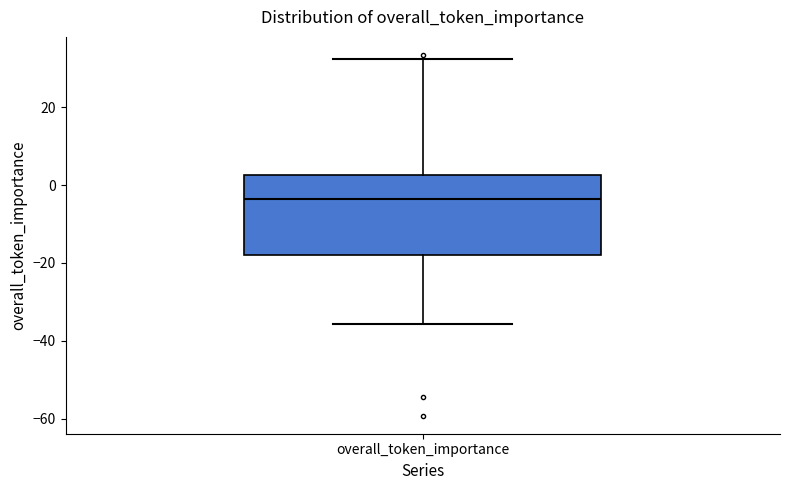

Read this box plot against the y-axis: the position of the median line, the range covered by the box, and the ends of both whiskers. The values are not printed on the chart, so give them approximately, as read against the axis.

median -4, box -18 to 2, whiskers -36 to 32